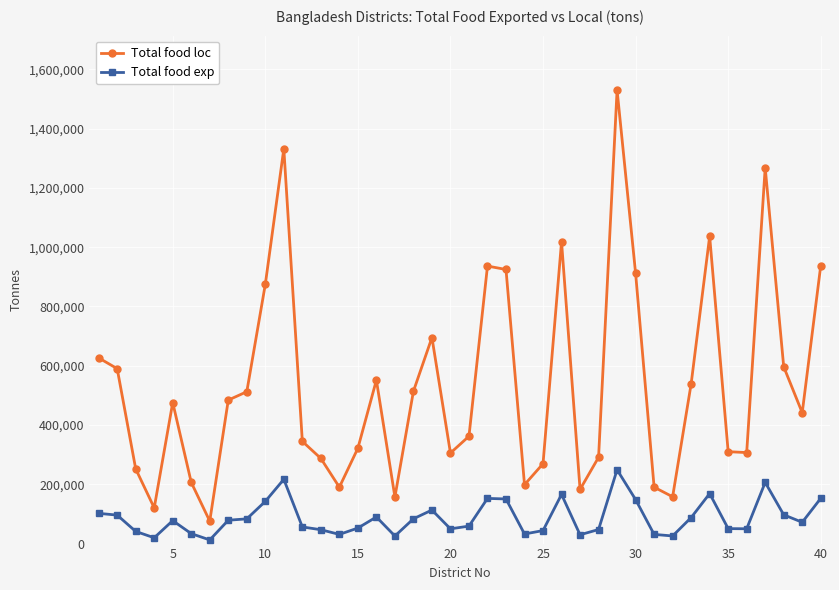

How many data points does each series have?

40